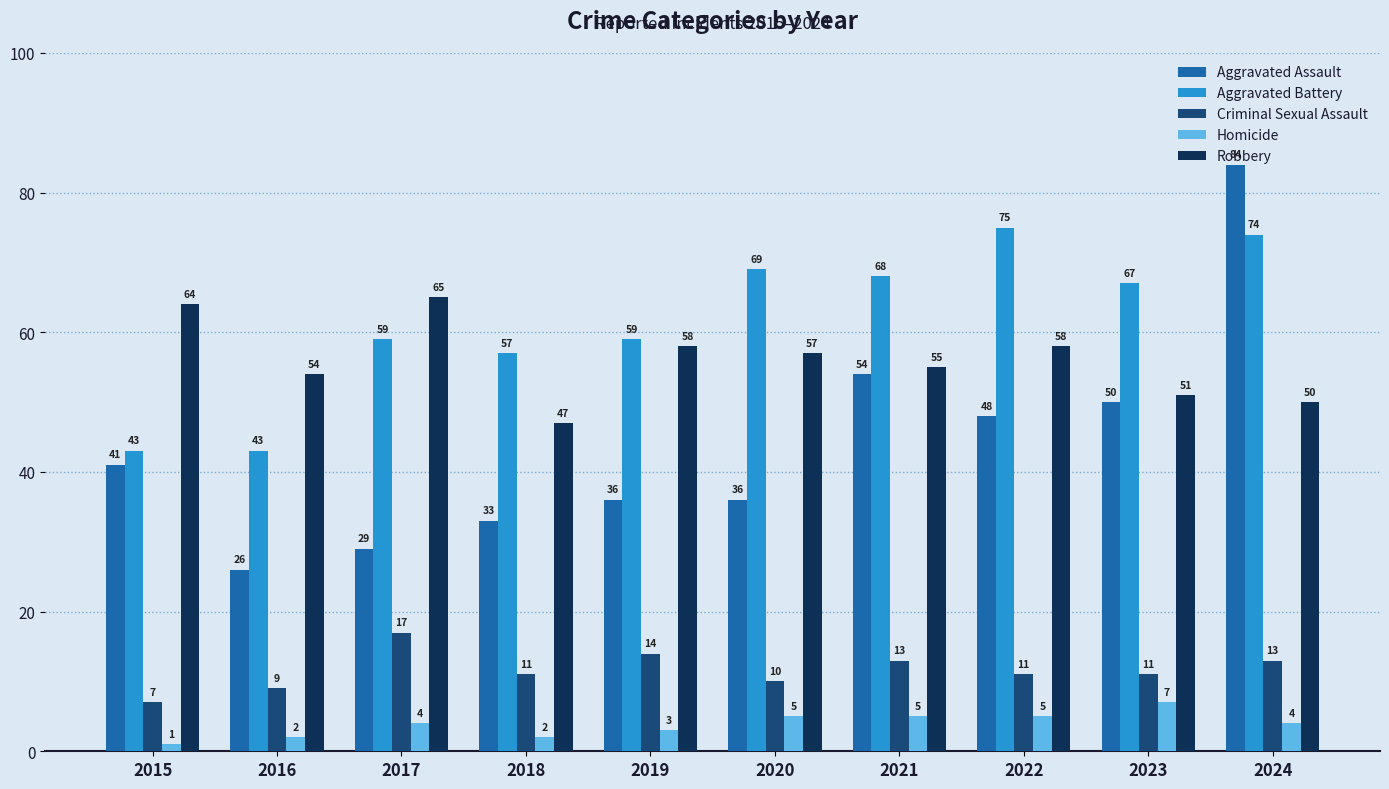

The value of Homicide at 2016 is 2. True or false?

True